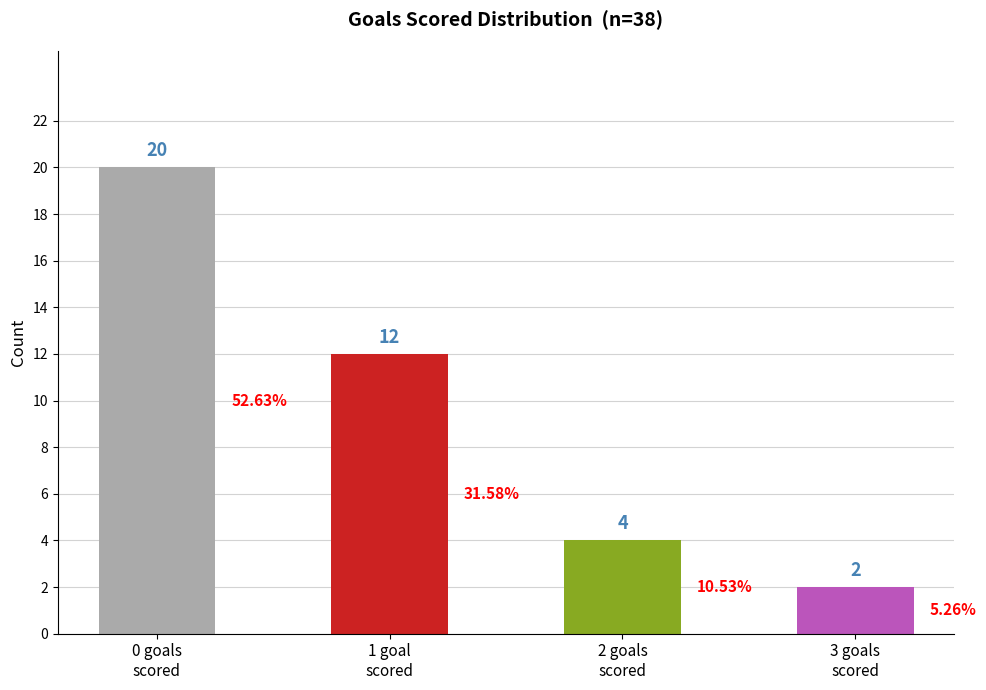

Rank the categories by value from lowest to highest.

3 goals
scored, 2 goals
scored, 1 goal
scored, 0 goals
scored